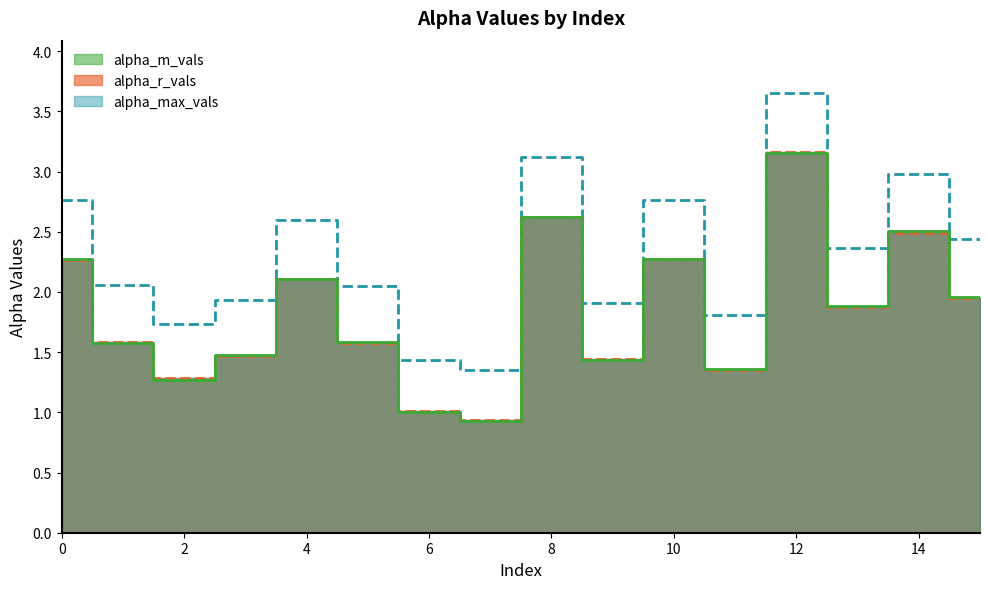

True or false: alpha_max_vals and alpha_m_vals cross at least once.

False